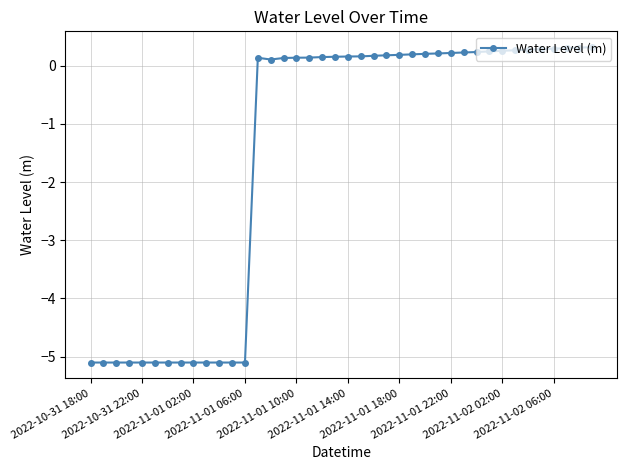

How many data points are above 0?

27